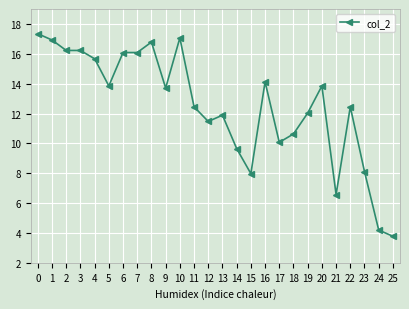

How many lines are shown in the chart?

1